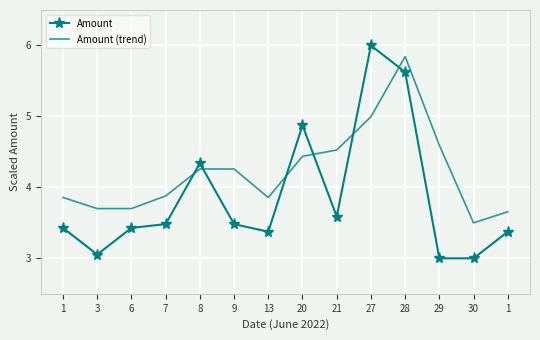

Rank the series by their maximum value, from lowest to highest.

Amount (trend), Amount